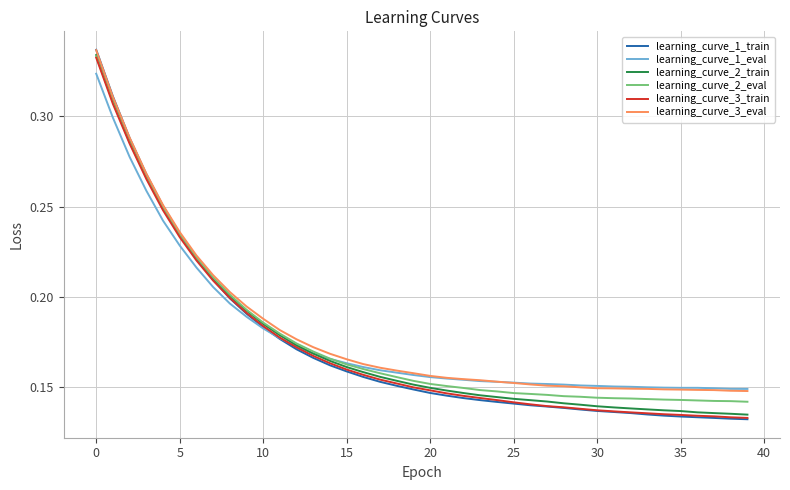

At which label does learning_curve_1_train reach its minimum?

39